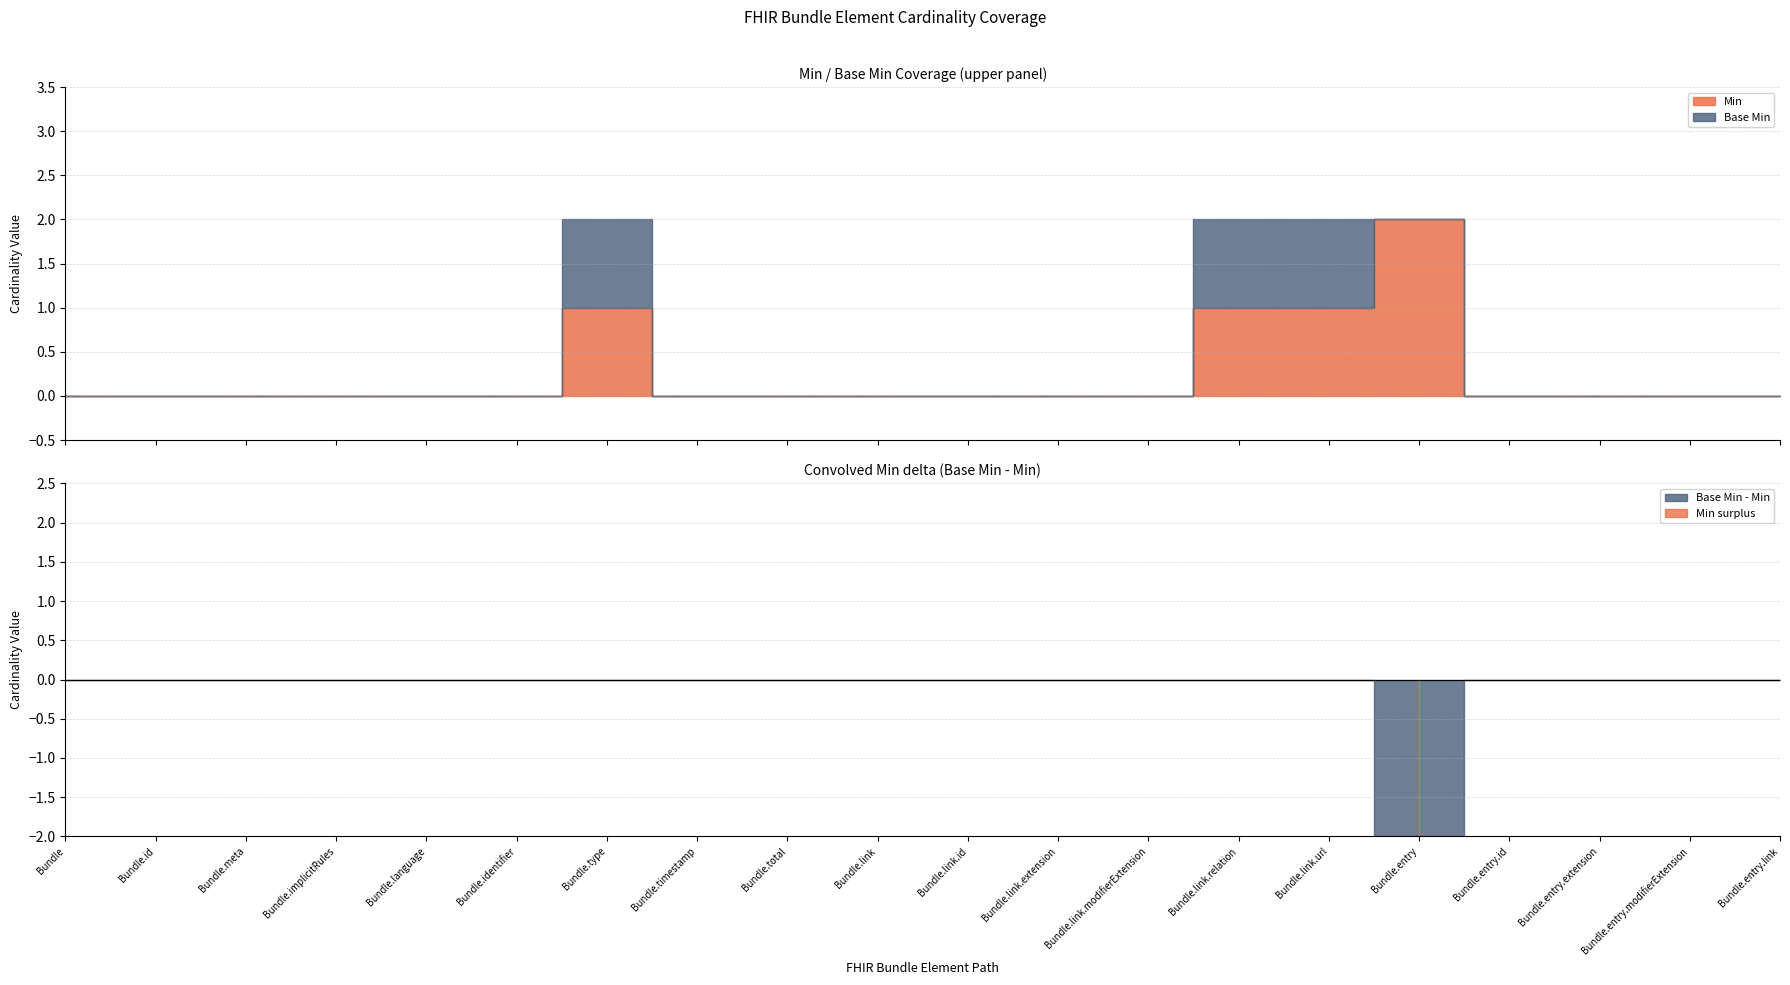

Does the chart have visible grid lines?

Yes